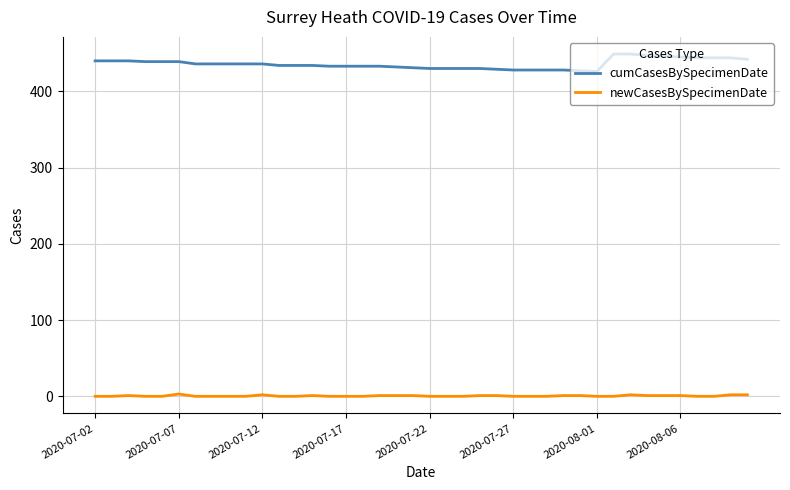

Rank the series by their average value, from lowest to highest.

newCasesBySpecimenDate, cumCasesBySpecimenDate